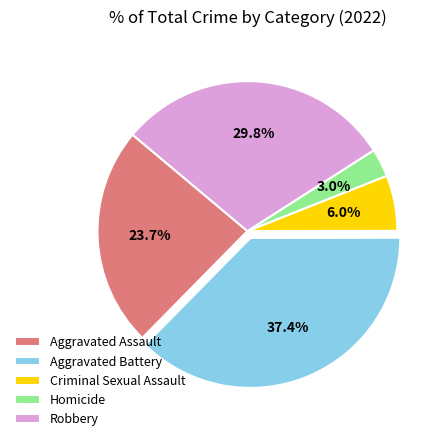

Approximately how many times larger is the value at Criminal Sexual Assault compared to Homicide?

2.0